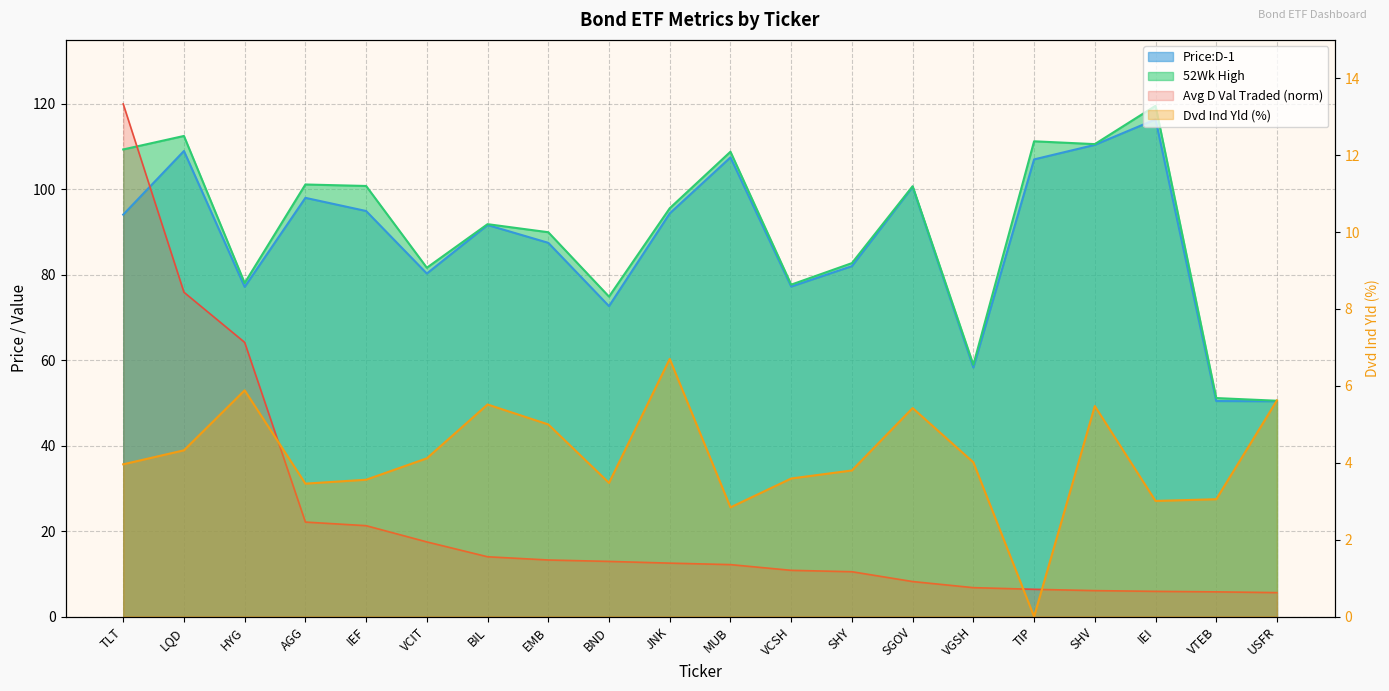

Is the value of Avg D Val Traded 20D at VTEB greater than the value of Price:D-1 at USFR?

No